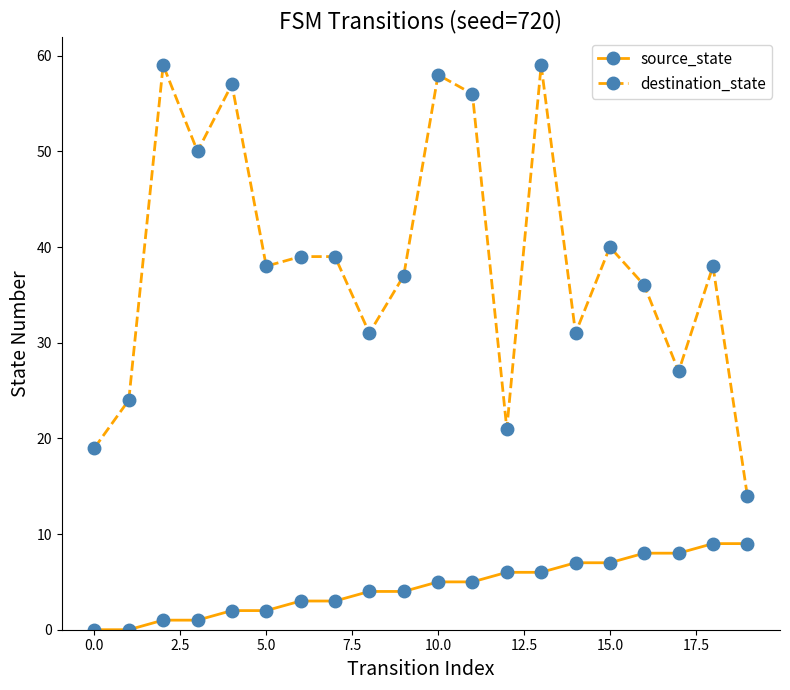

How many lines are shown in the chart?

2